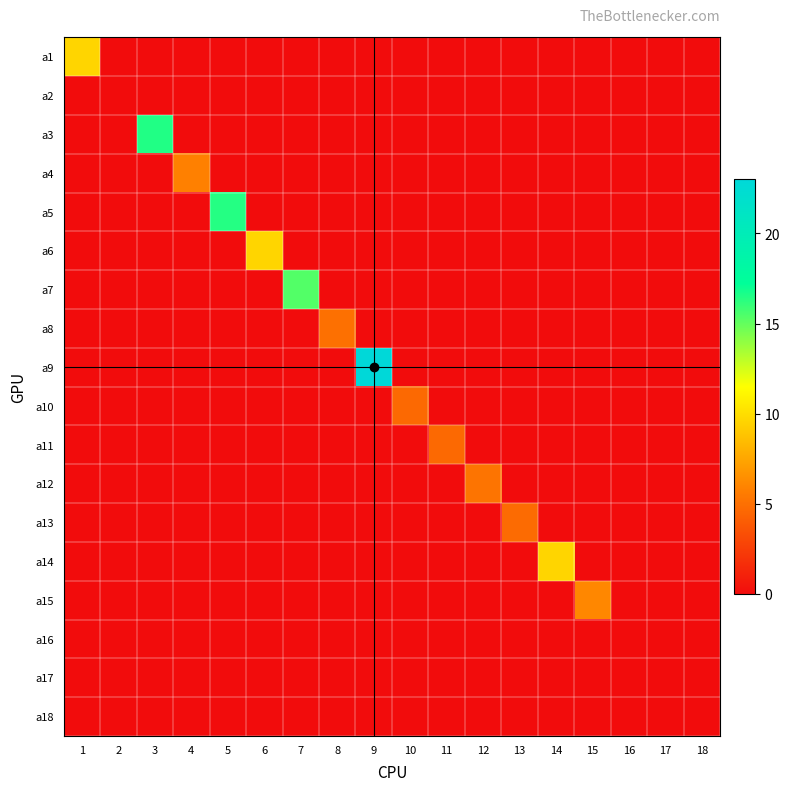

How many distinct data groups are displayed?

18